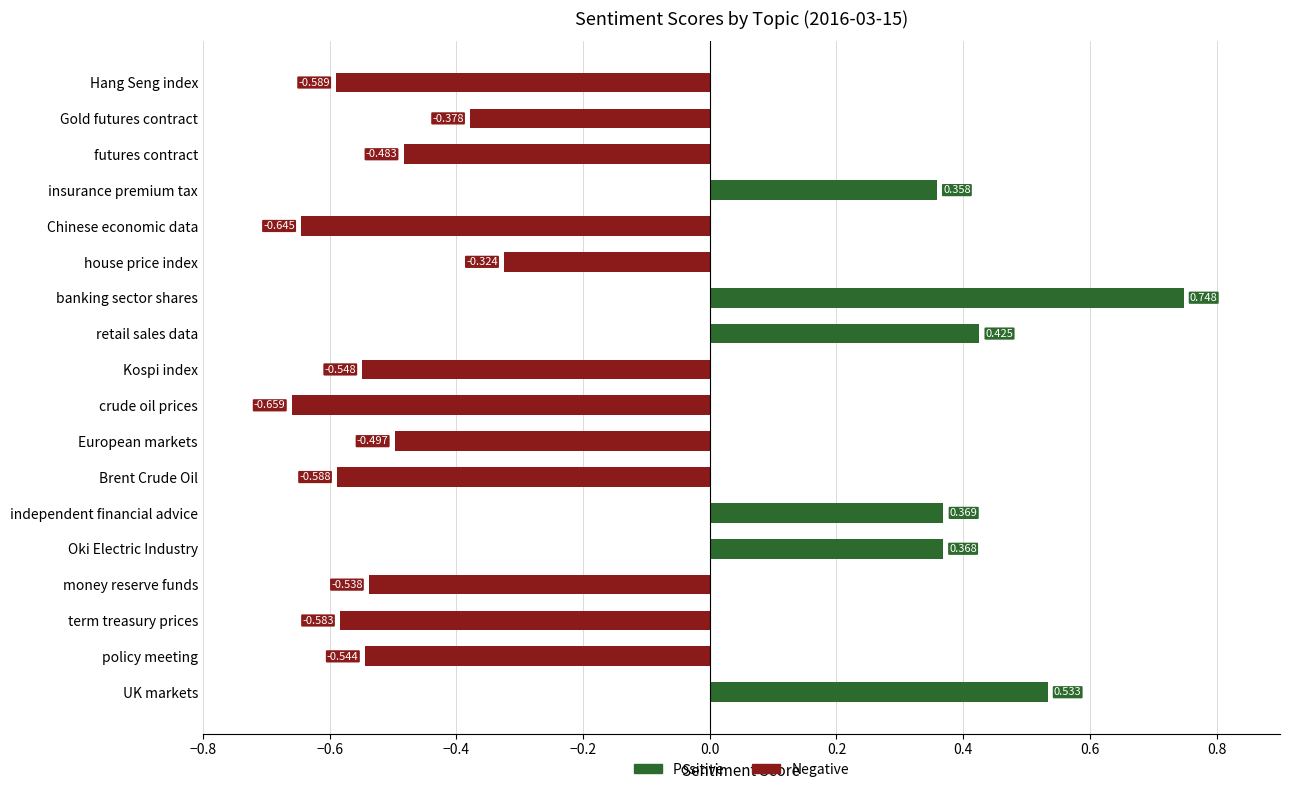

Reading left to right, what are all the values shown in this chart?

Positive: 0.5	0.0	0.0	0.0	0.4	0.4	0.0	0.0	0.0	0.0	0.4	0.7	0.0	0.0	0.4	0.0	0.0	0.0
Negative: 0.0	-0.5	-0.6	-0.5	0.0	0.0	-0.6	-0.5	-0.7	-0.5	0.0	0.0	-0.3	-0.6	0.0	-0.5	-0.4	-0.6